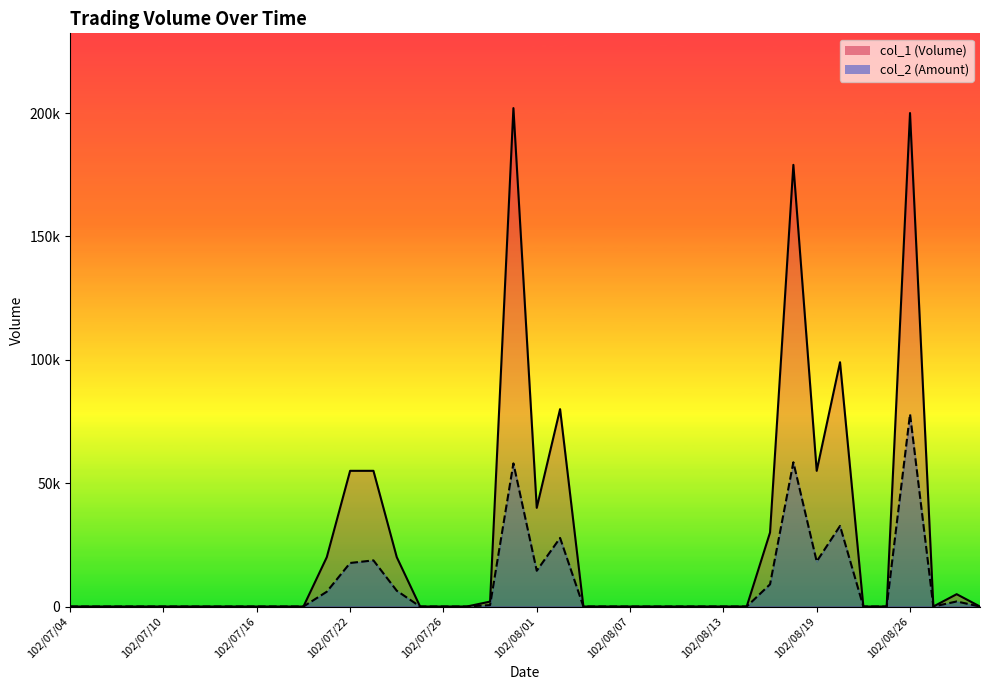

At which label does col_1 reach its minimum?

102/07/04